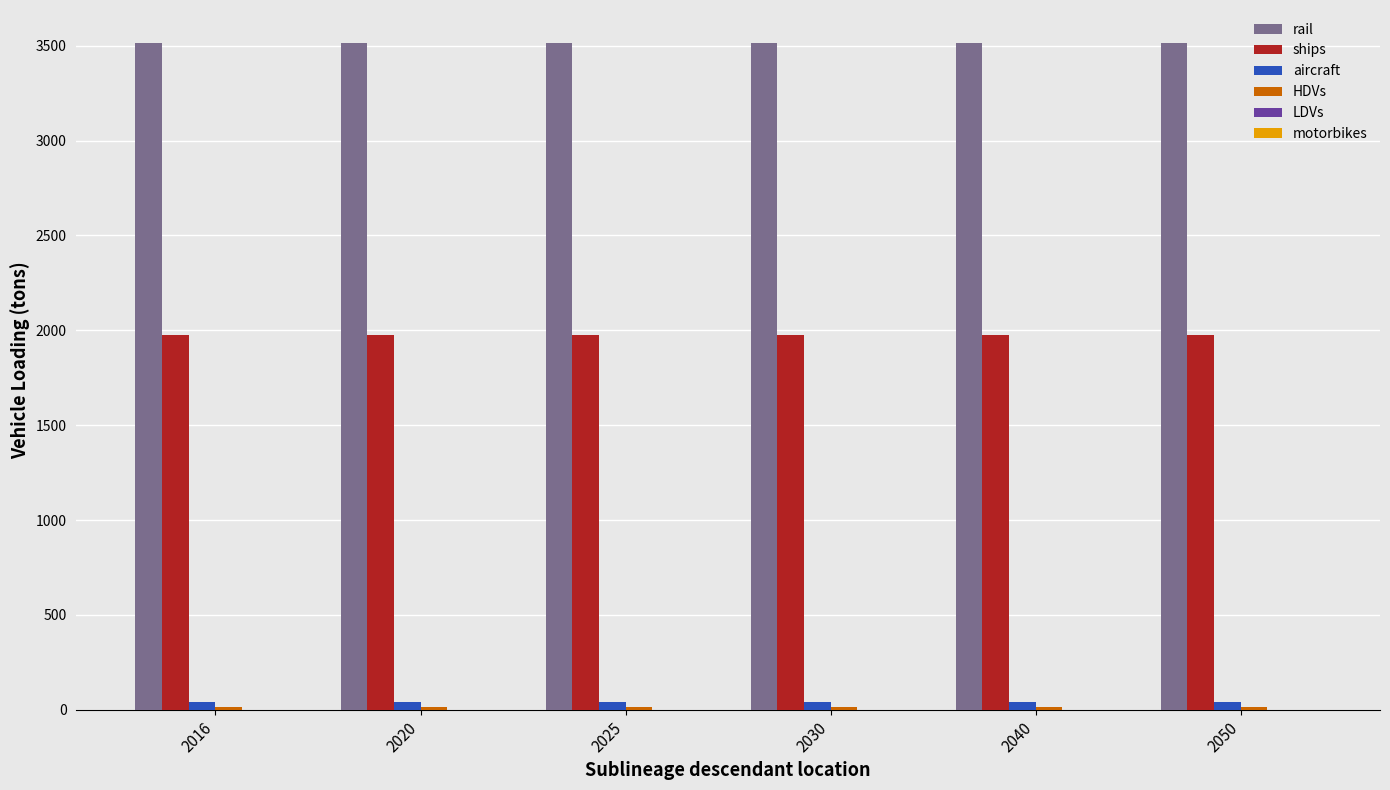

Which series has the largest total across all categories?

rail